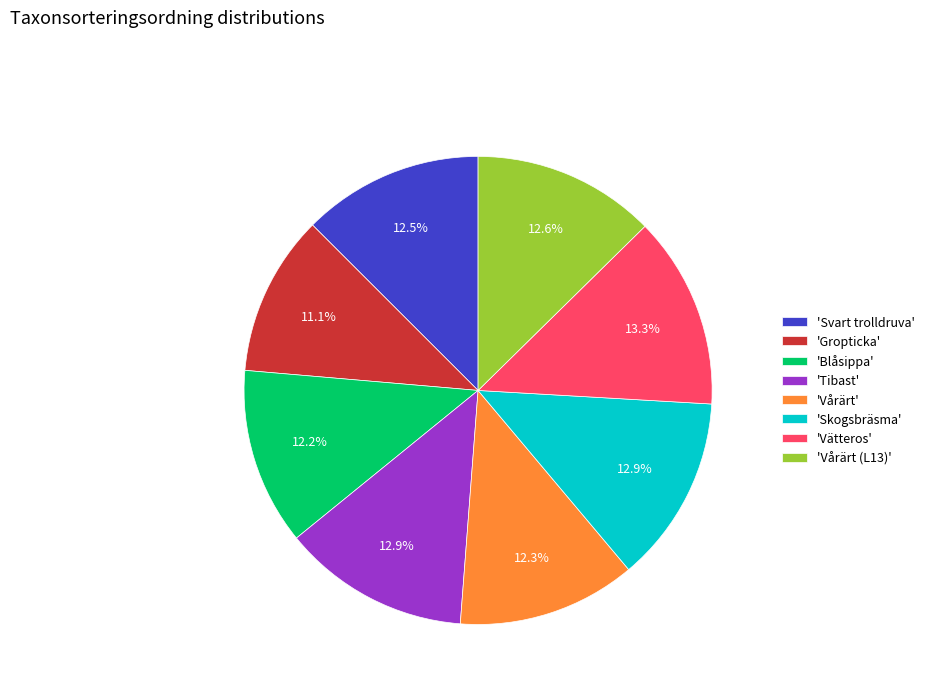

Is the sum of 'Gropticka' and 'Tibast' greater than half?

No